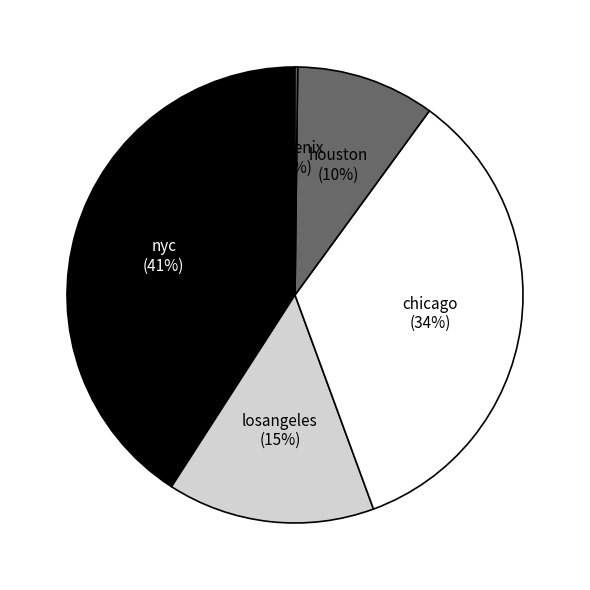

To the nearest percent, what percentage of the pie is houston?

10%